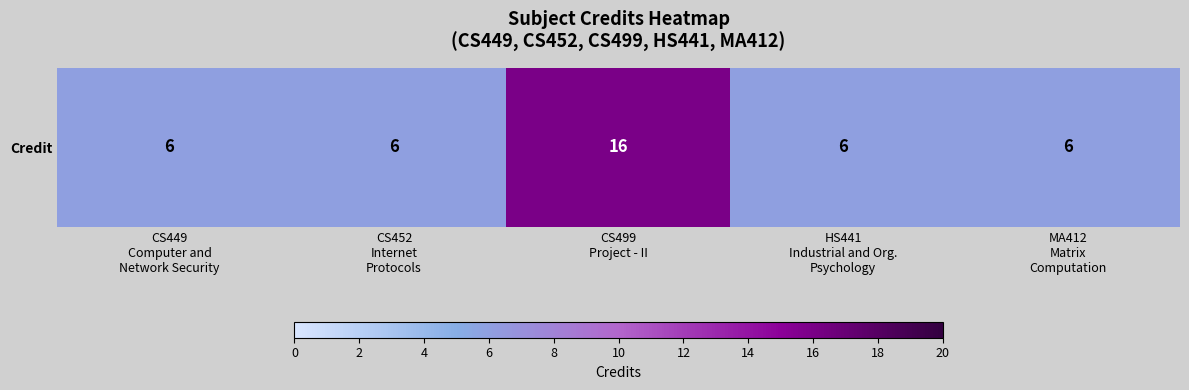

Count the values in the range 6 to 7.

4